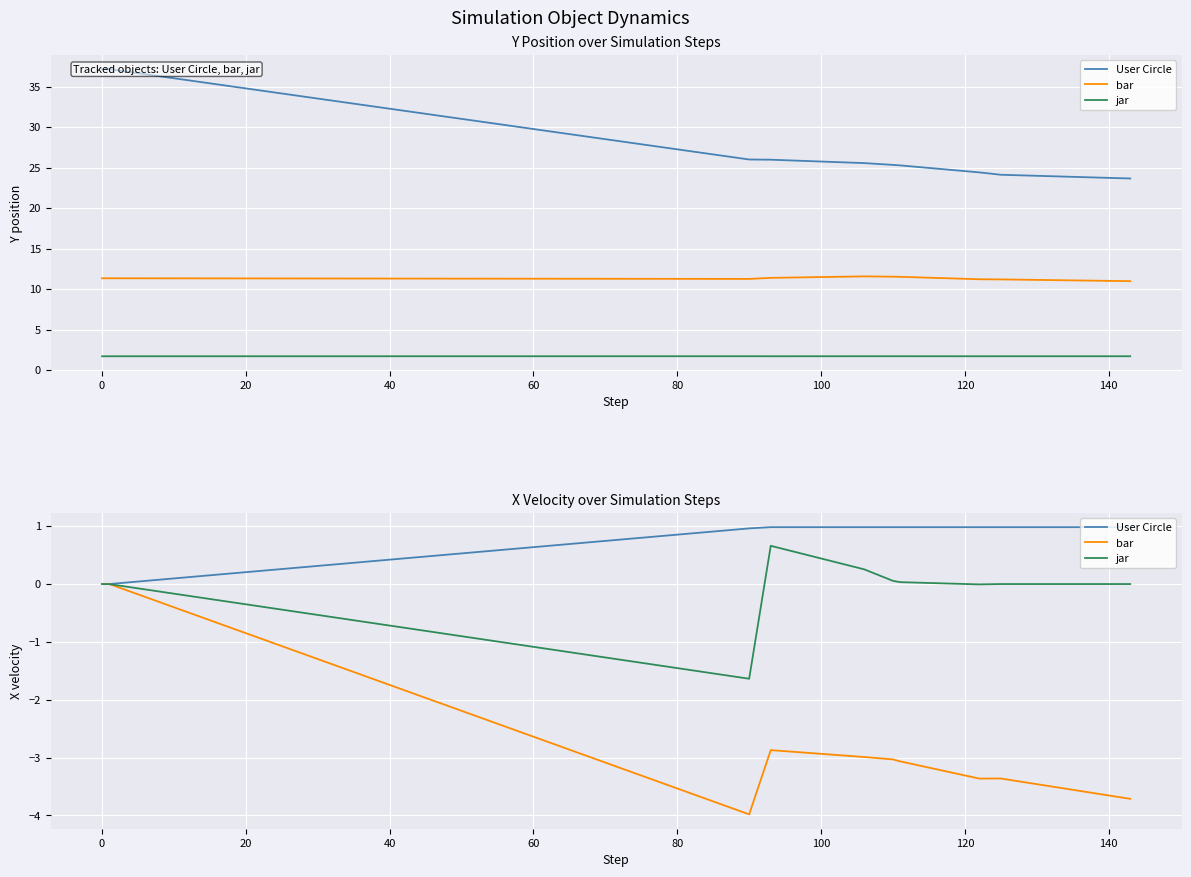

What is the average value of the bar series?

-2.6